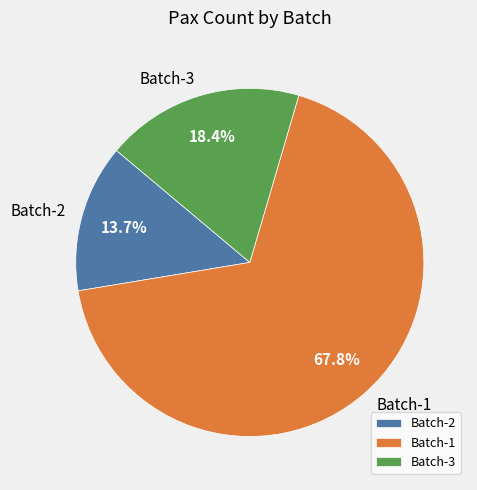

To the nearest percent, what is the average slice percentage?

33%